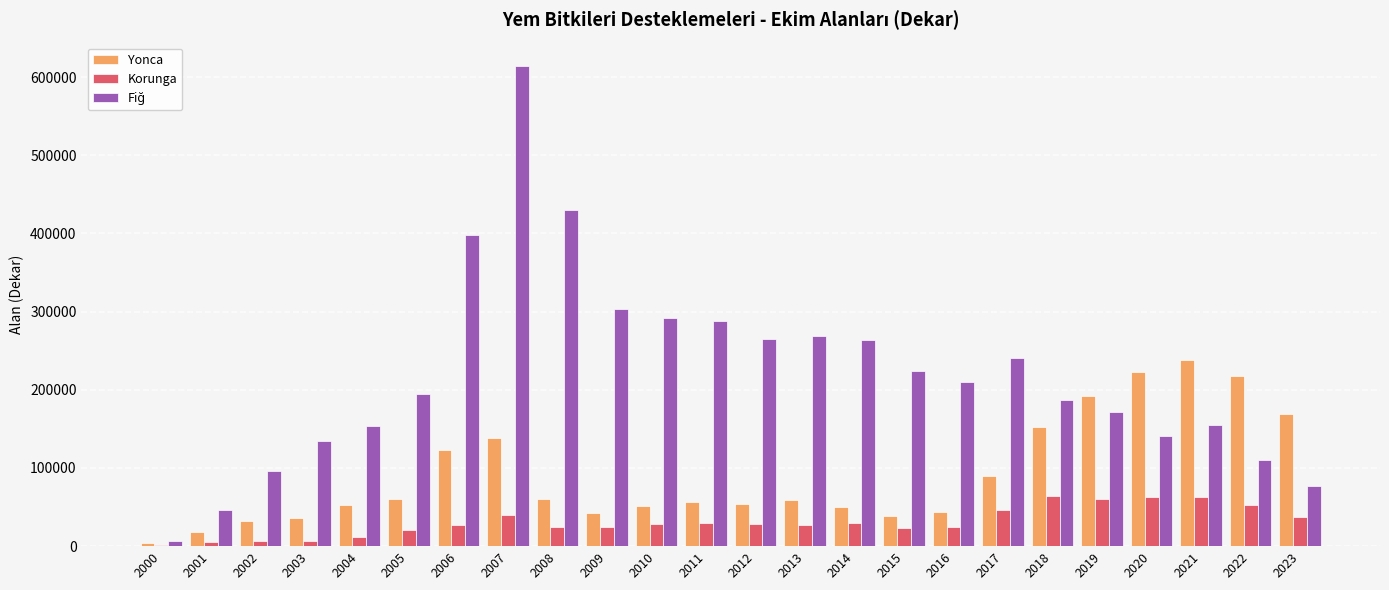

At which category is the sum across all series the highest?

2007